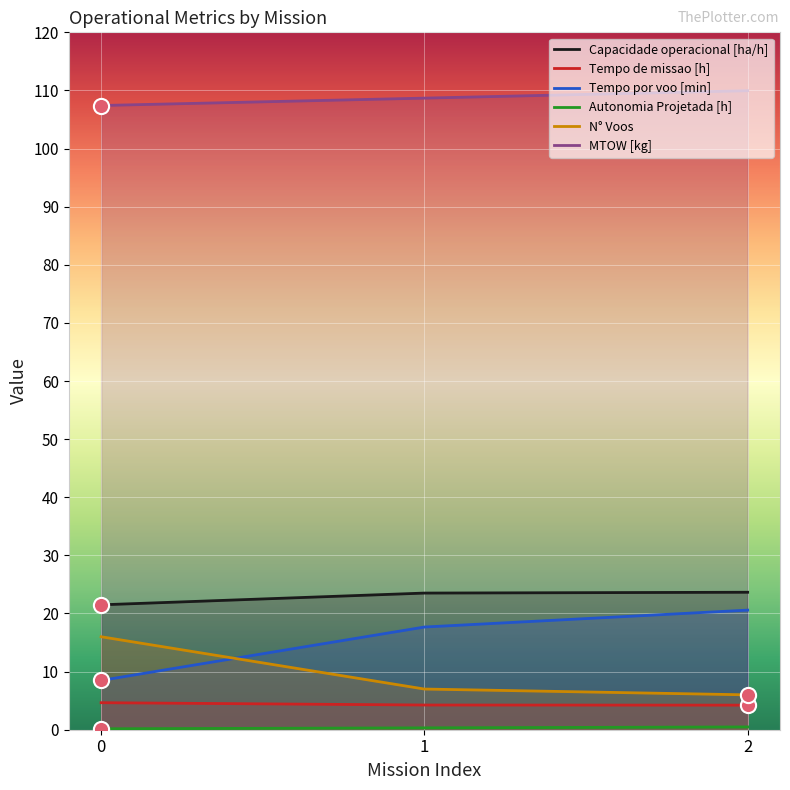

Which series contains the lowest Y value?

Autonomia Projetada [h]